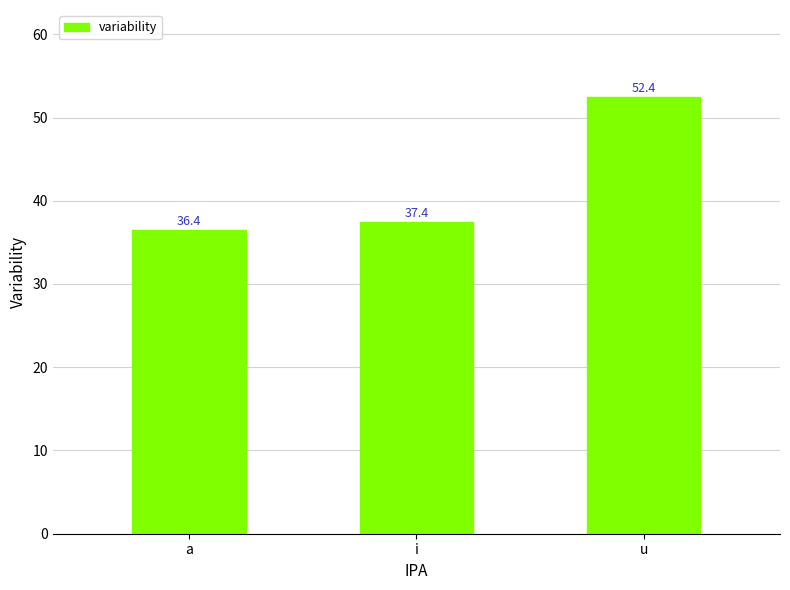

What is the change in value from a to i?

+1.0